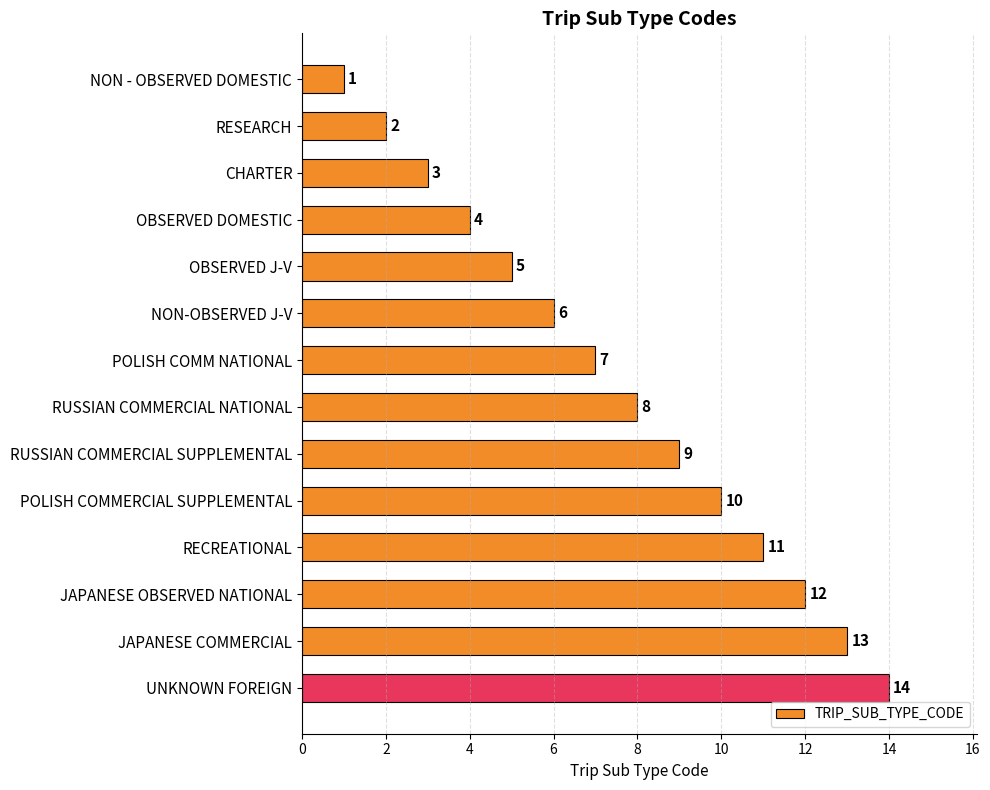

Rank the categories by value from lowest to highest.

NON - OBSERVED DOMESTIC, RESEARCH, CHARTER, OBSERVED DOMESTIC, OBSERVED J-V, NON-OBSERVED J-V, POLISH COMM NATIONAL, RUSSIAN COMMERCIAL NATIONAL, RUSSIAN COMMERCIAL SUPPLEMENTAL, POLISH COMMERCIAL SUPPLEMENTAL, RECREATIONAL, JAPANESE OBSERVED NATIONAL, JAPANESE COMMERCIAL, UNKNOWN FOREIGN